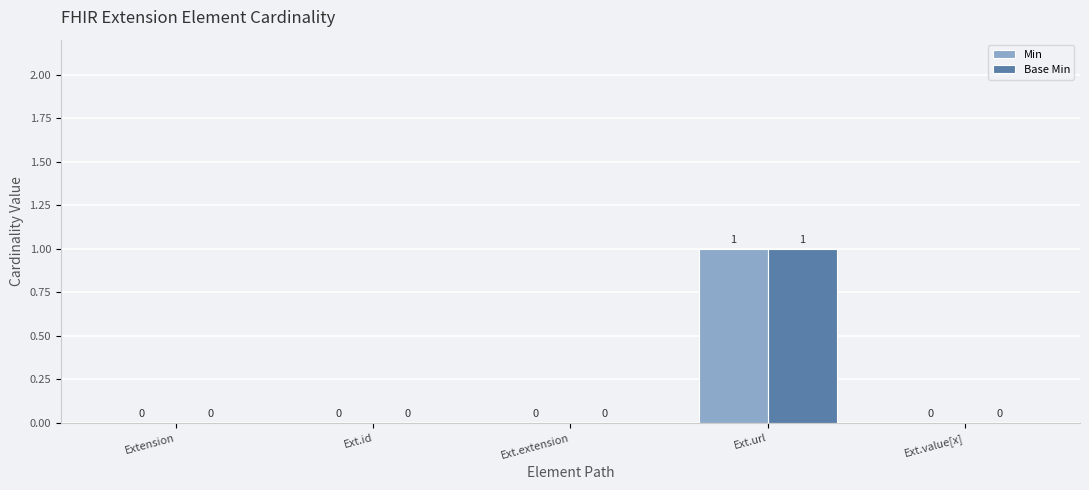

True or false: Base Min has a value of 0 at Ext.value[x].

True